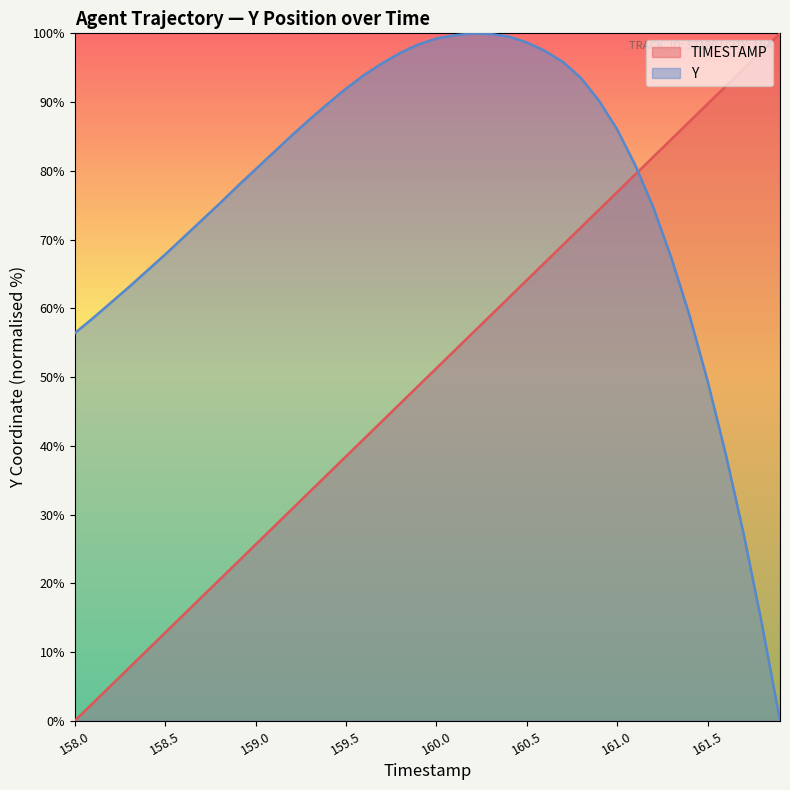

What is the difference between the maximum and minimum values in the TIMESTAMP series?

100.0